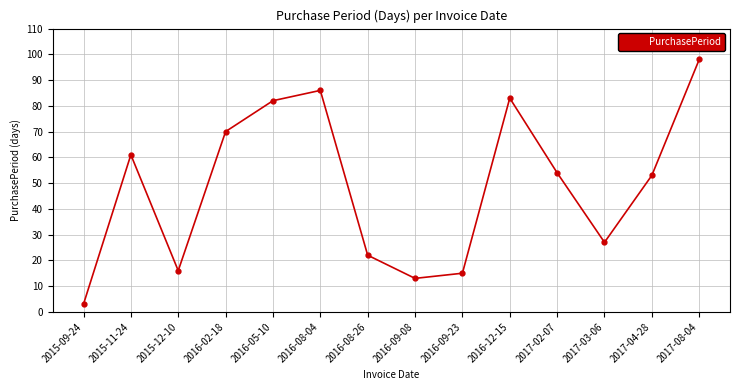

What is the label of the 13th point from the right?

2015-11-24